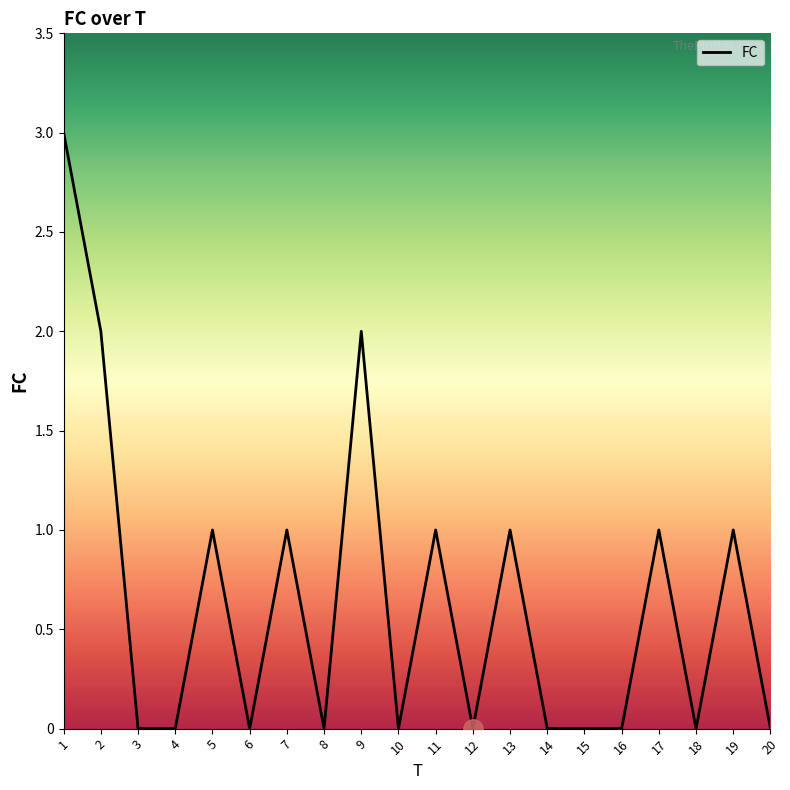

The chart shows a value of 1 at 7. True or false?

True